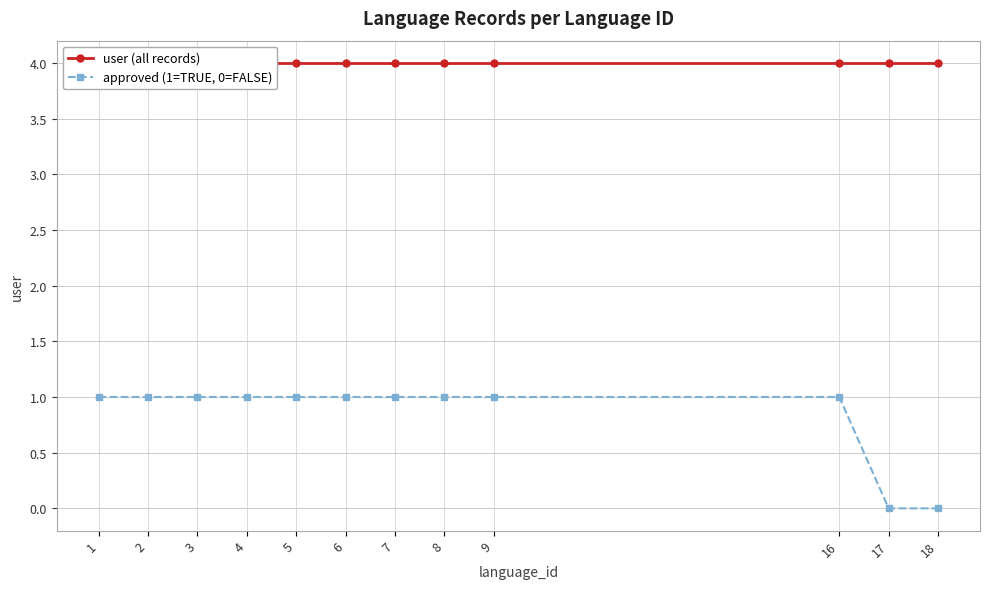

Which label corresponds to the largest value in the chart?

1